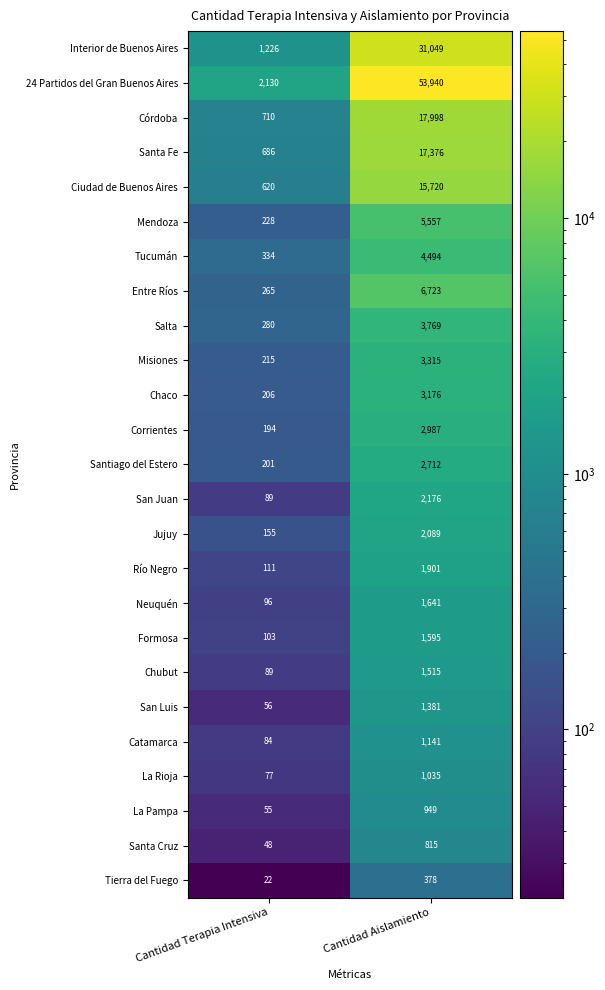

What is the difference between the La Pampa values at Cantidad Terapia Intensiva and Cantidad Aislamiento?

894